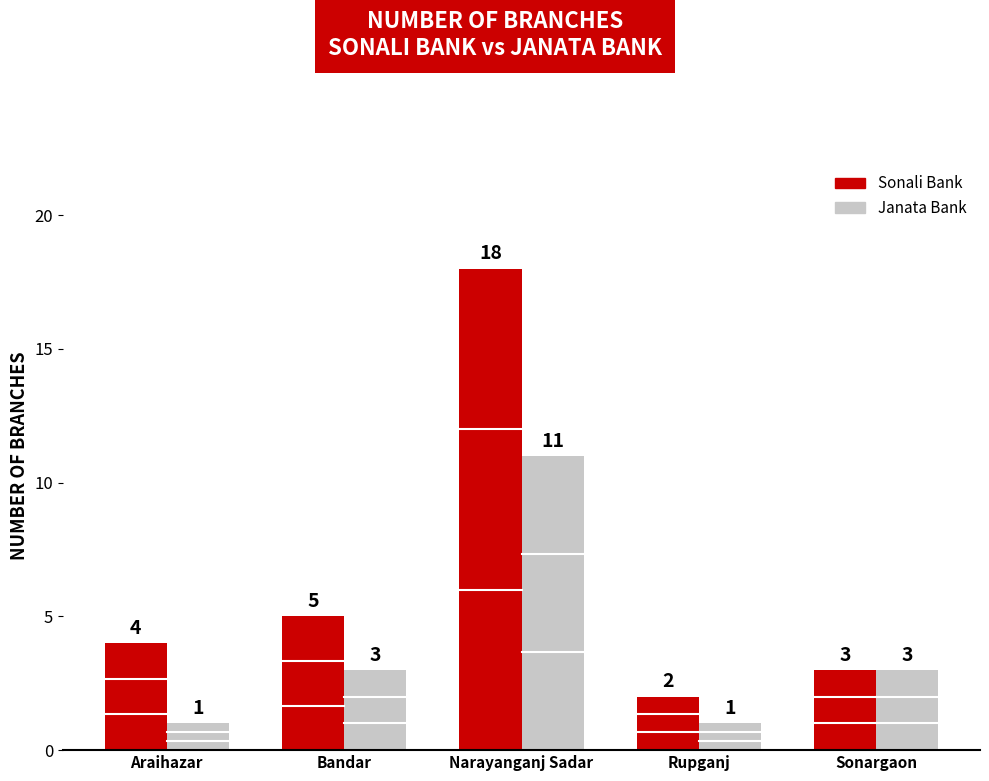

Reading left to right, transcribe all the data shown in this chart.

Sonali Bank: 4	5	18	2	3
Janata Bank: 1	3	11	1	3